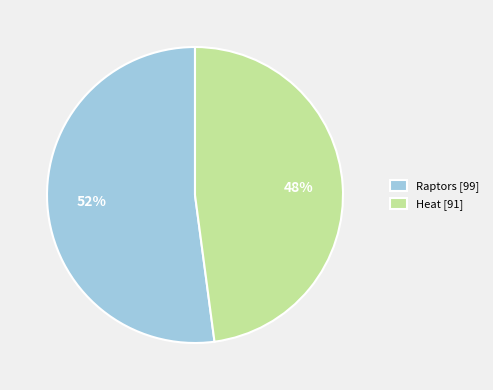

To the nearest percent, what percentage of the pie is Raptors?

52%